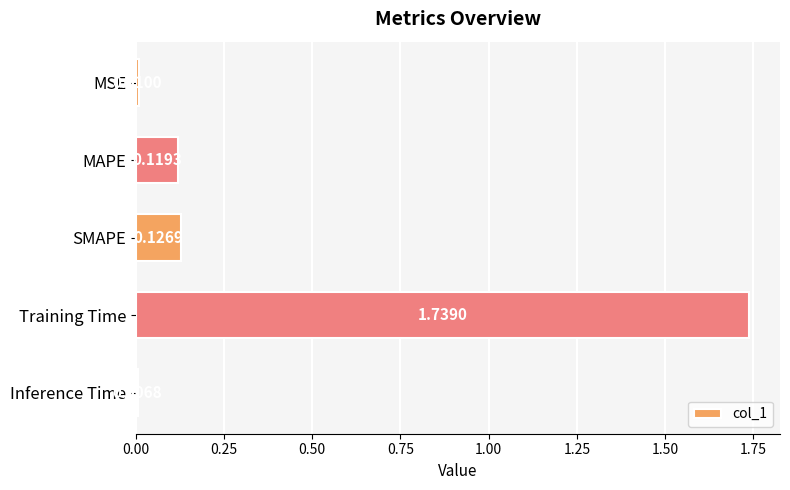

What is the label of the 4th bar from the bottom?

MAPE